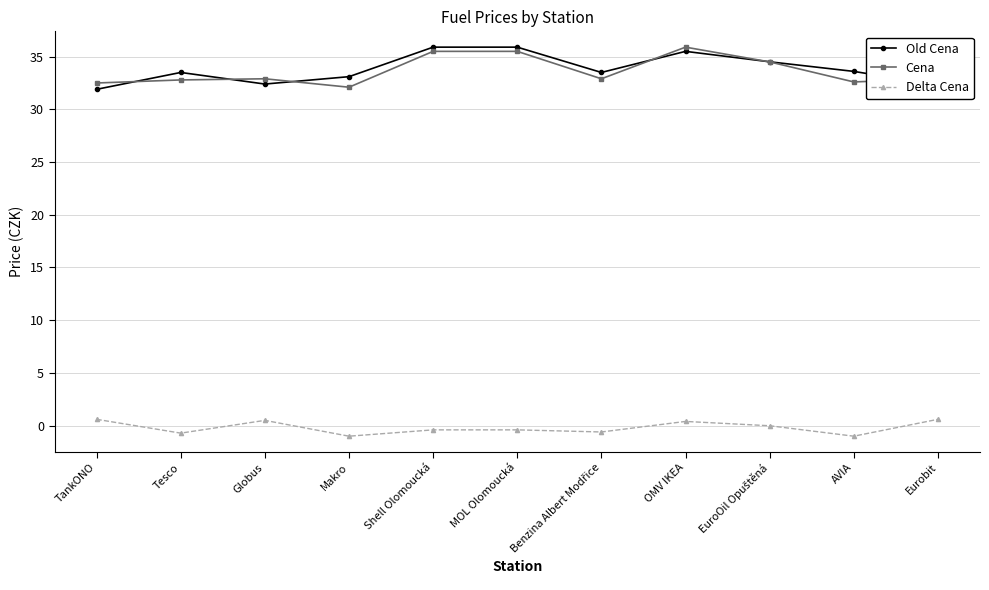

What is the label of the 11th point from the right?

TankONO